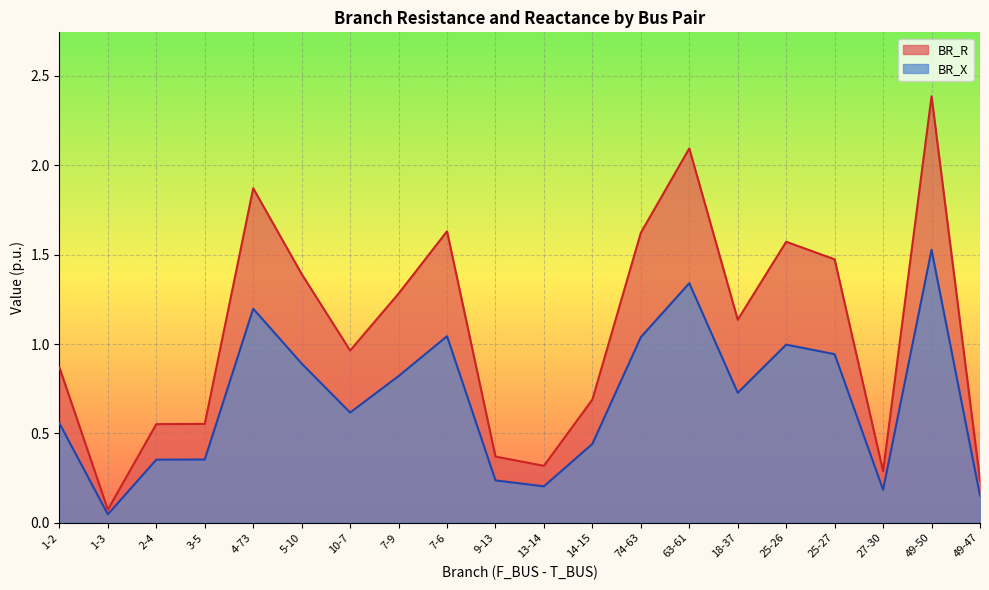

True or false: BR_X has a value of 0.1 at 9-13.

False